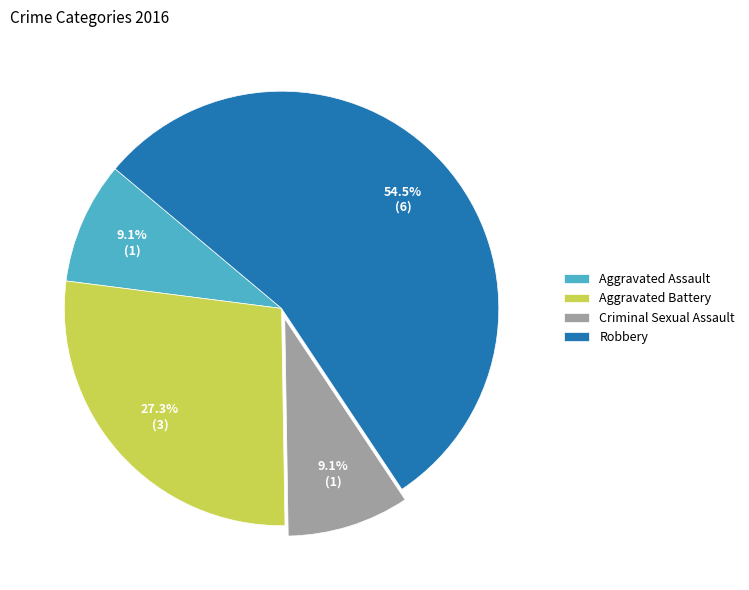

Which category has the biggest portion of the pie?

Robbery